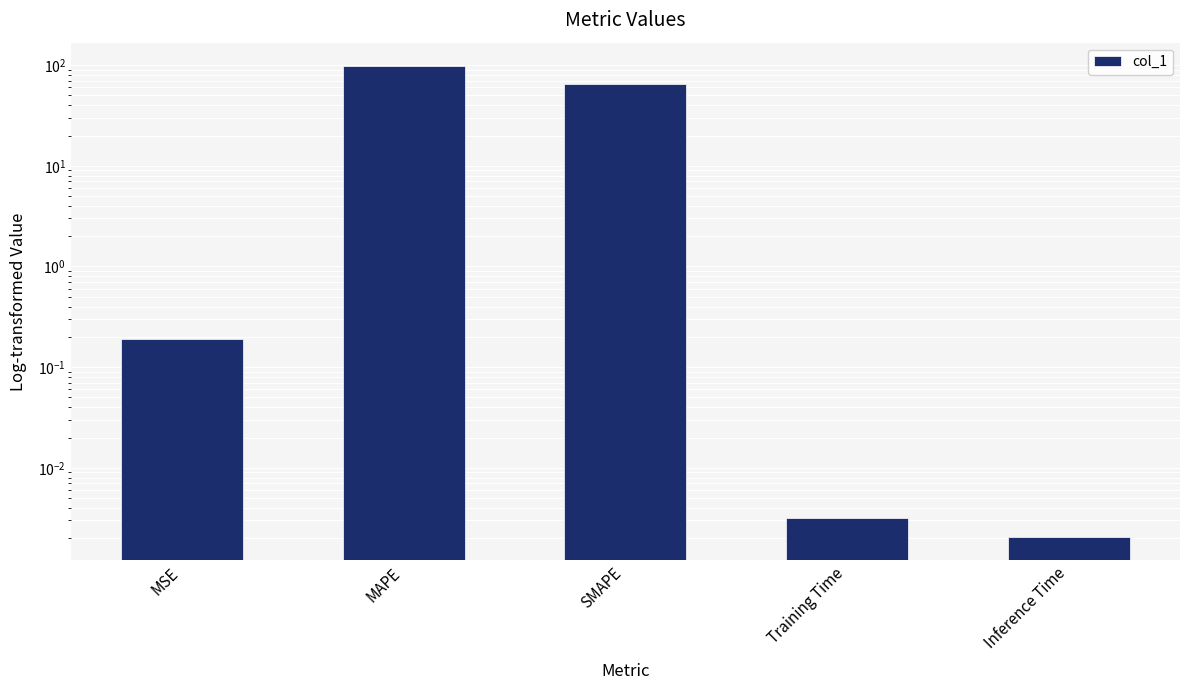

Which category has the lowest value across all series?

Inference Time